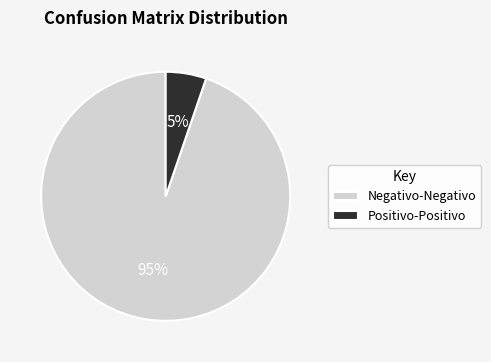

Is Negativo-Negativo the majority of the pie?

Yes